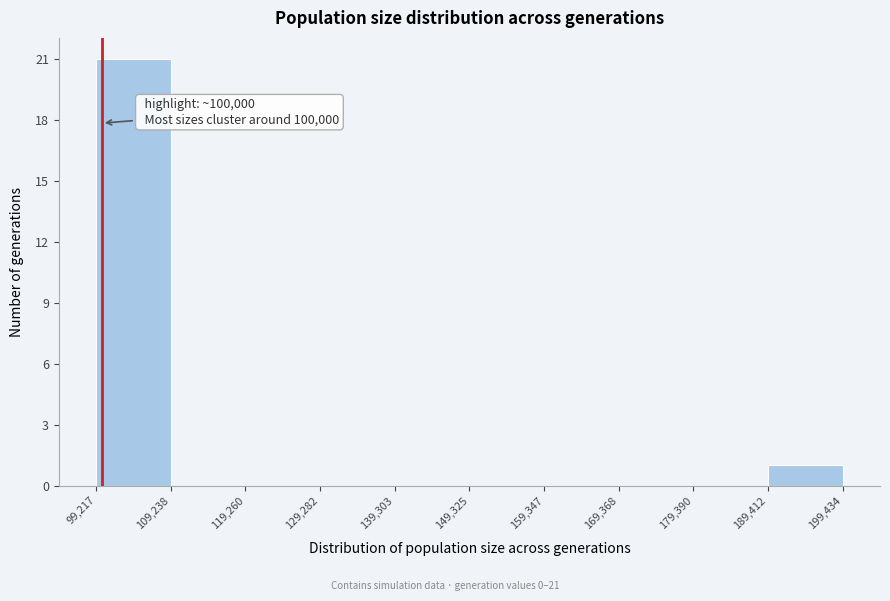

Over which range of the x-axis is the bar tallest?

99,217 to 109,238